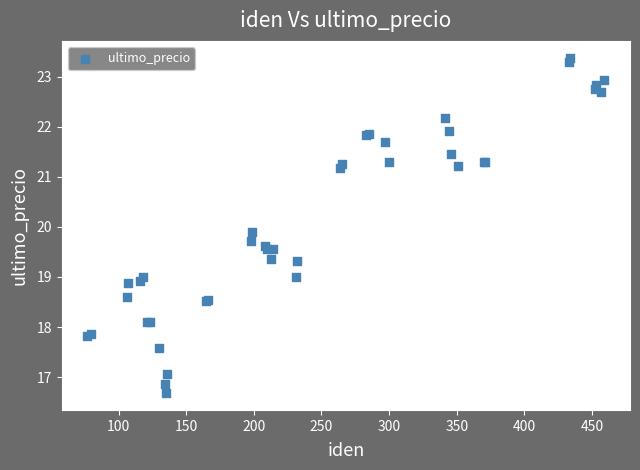

What Y value in the scatter plot is closest to 20?

19.9